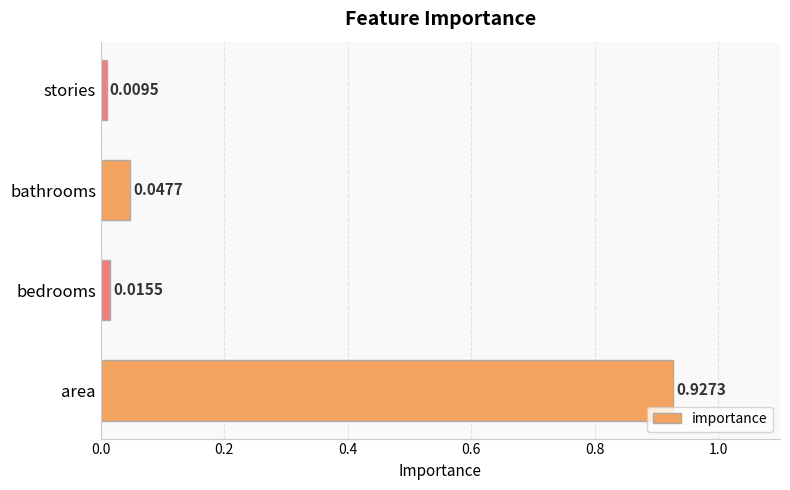

Which label corresponds to the smallest value in the chart?

stories